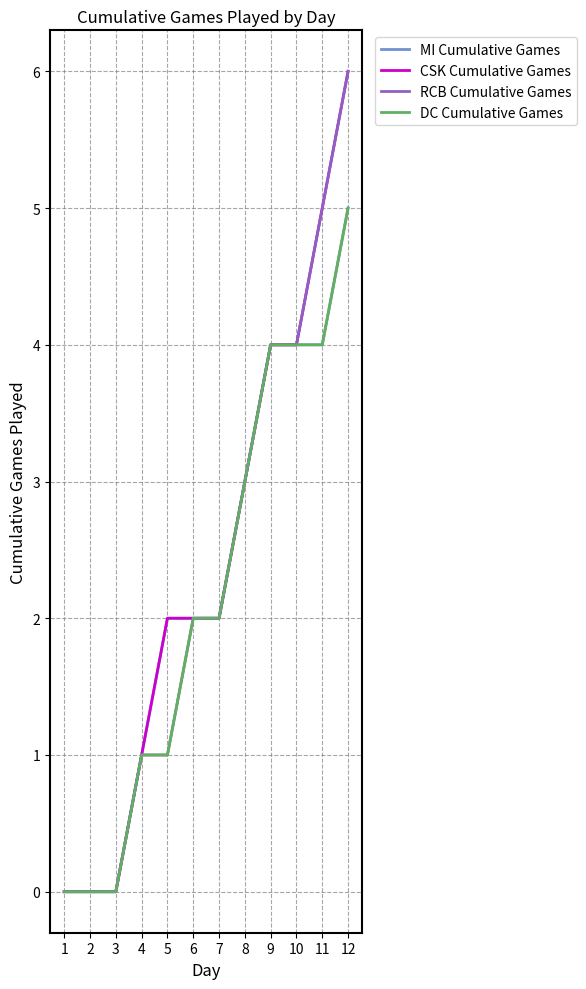

Is it true that RCB Cumulative Games equals 6 at 10?

False